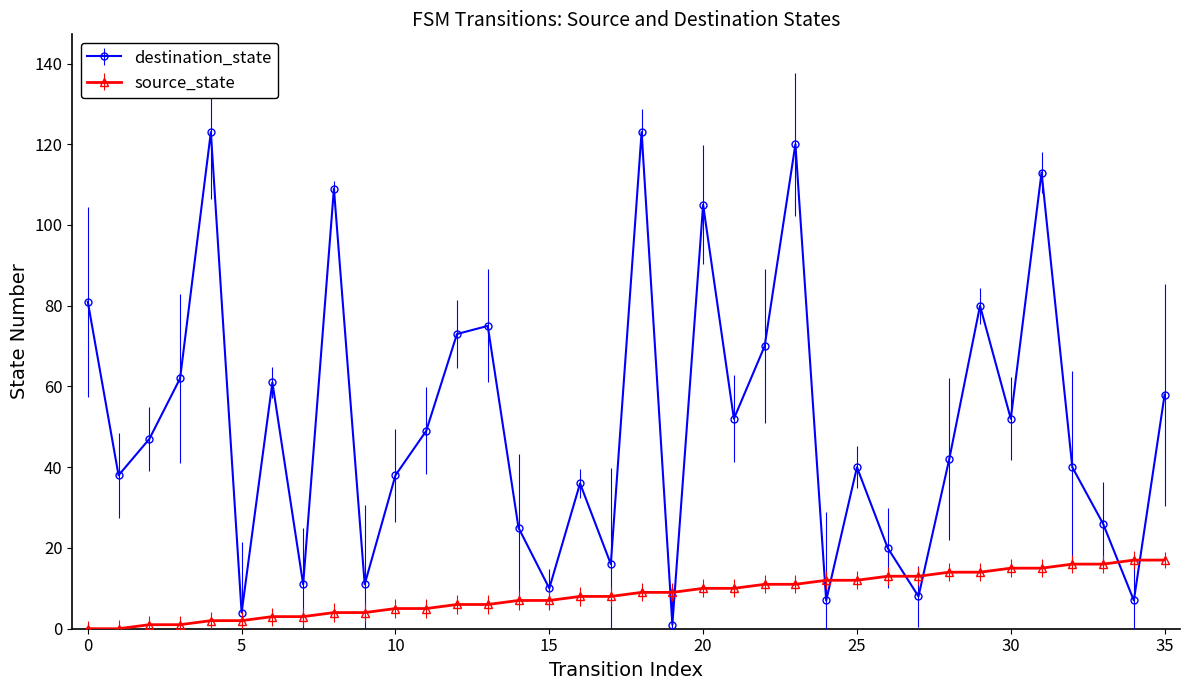

What is the maximum value shown in the chart?

123